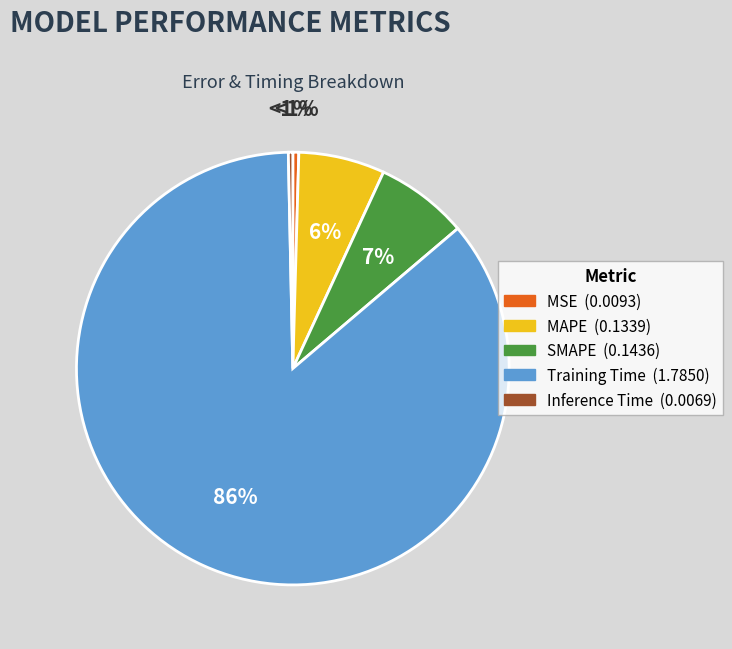

Which slice is the largest?

Training Time